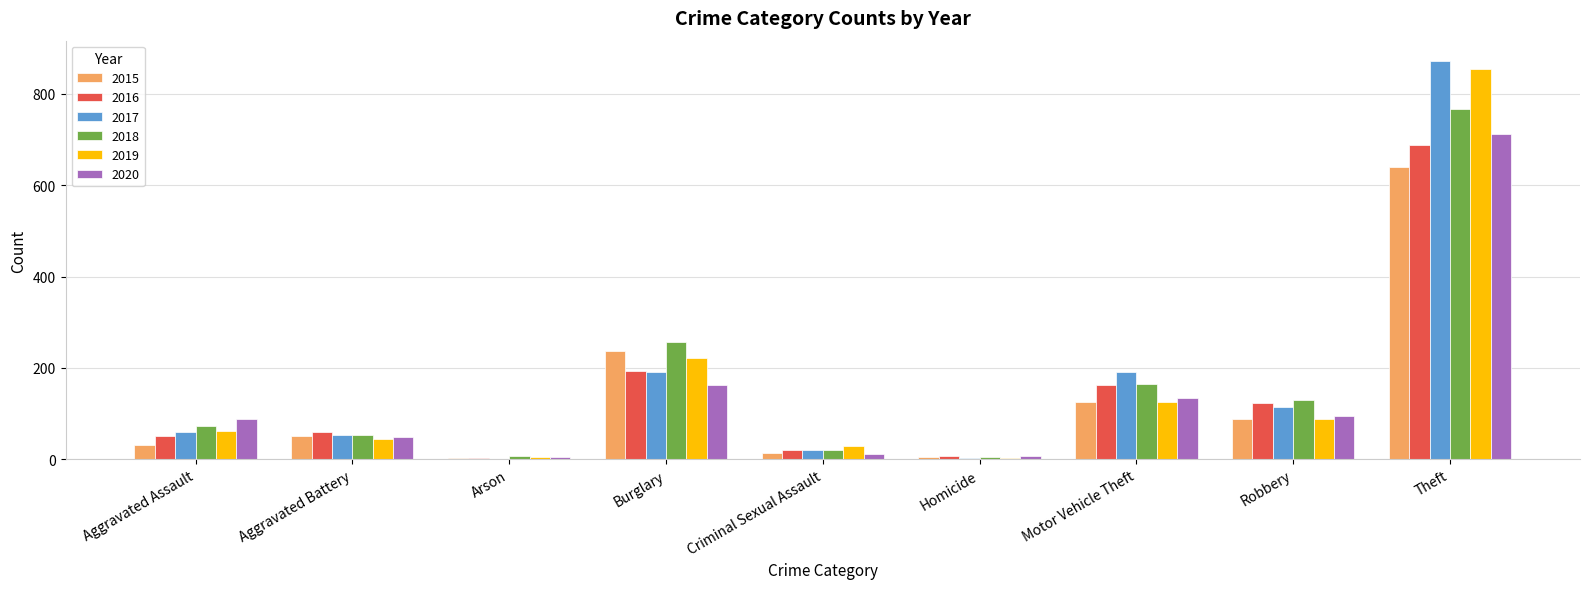

What is the sum of all 2020 values?

1261